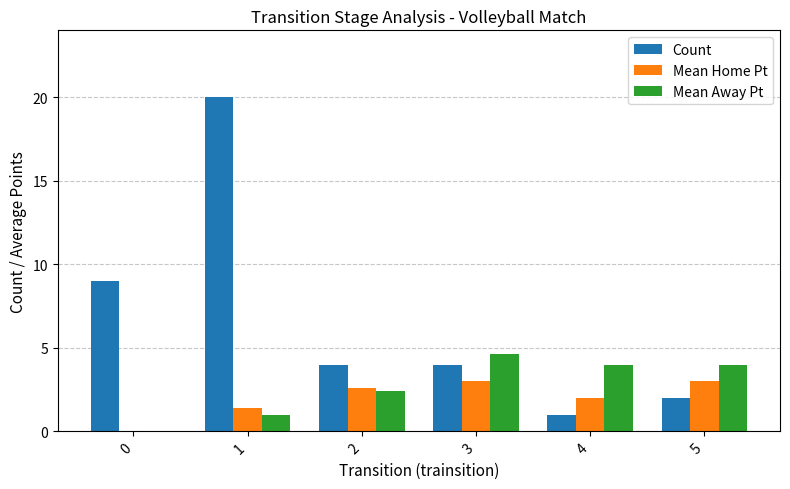

The value of Mean Home Pt at 3 is 4.2. True or false?

False